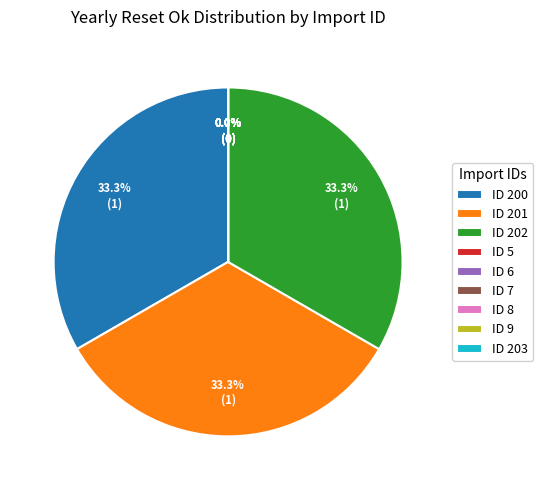

To the nearest percent, what is the combined percentage of 201 and 9?

33%